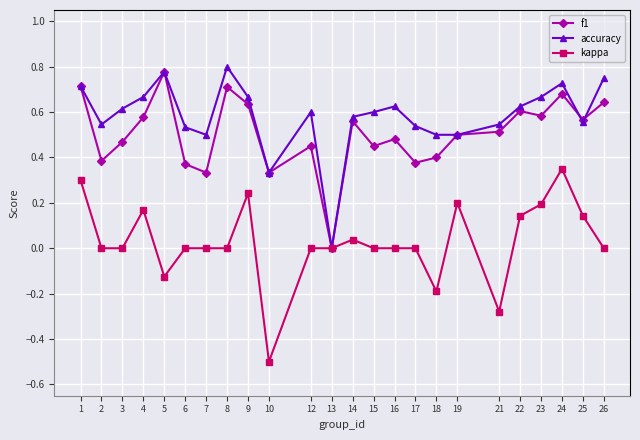

Which series has the largest total across all categories?

accuracy